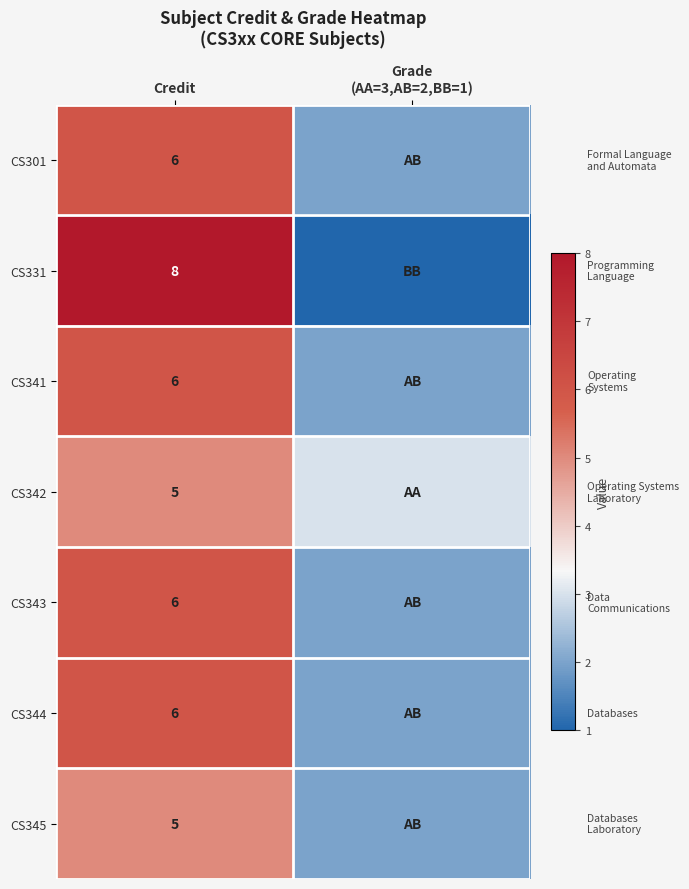

Is it true that CS331 equals 14 at Credit?

False